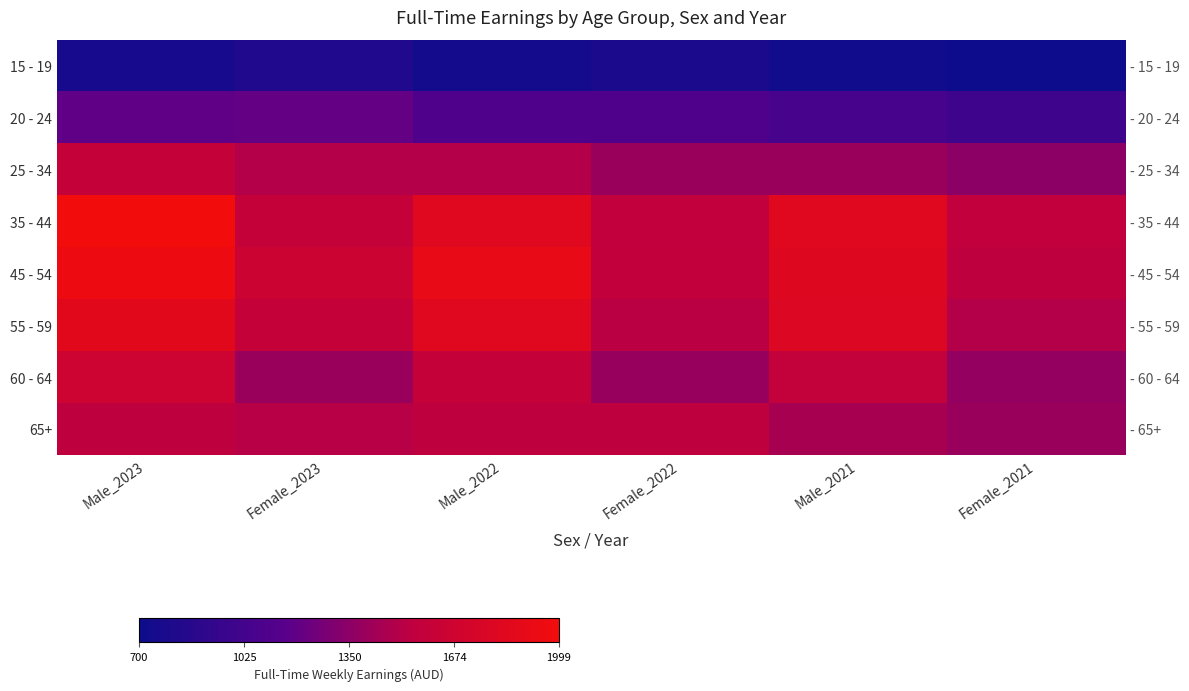

What is the difference between the highest and lowest values at Male_2023?

1226.9